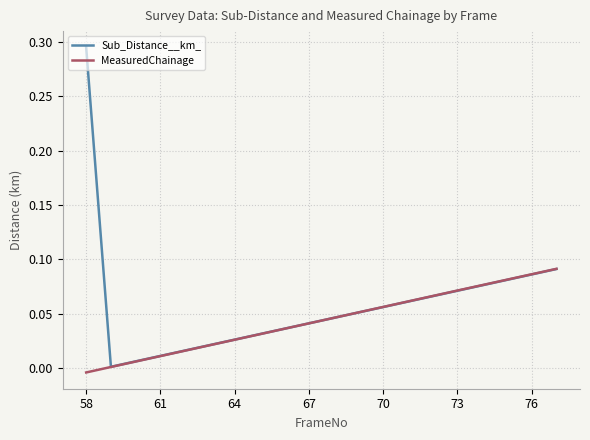

Which series has the largest total across all categories?

Sub_Distance__km_